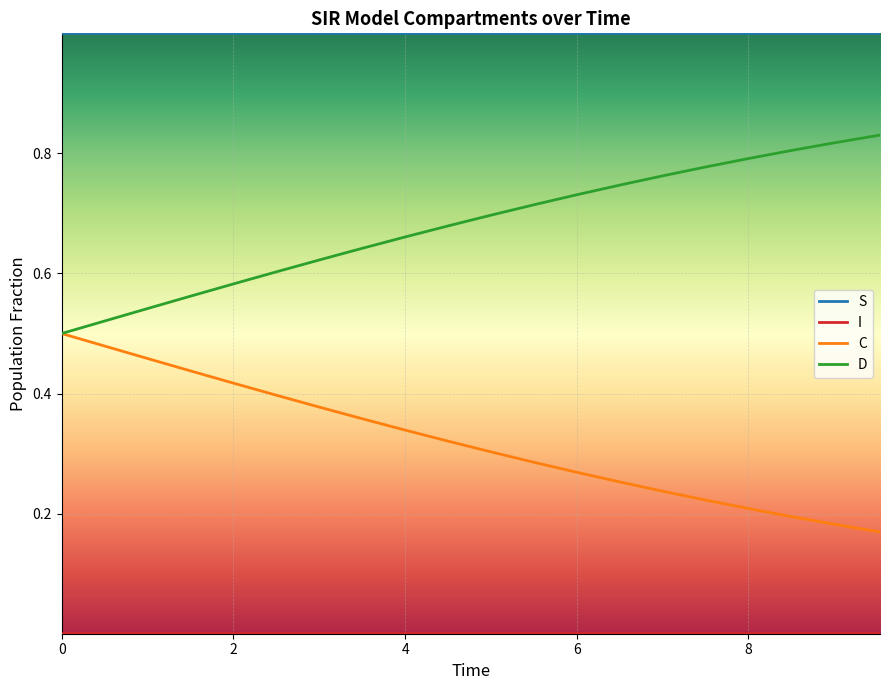

What is the greatest value displayed?

1.0